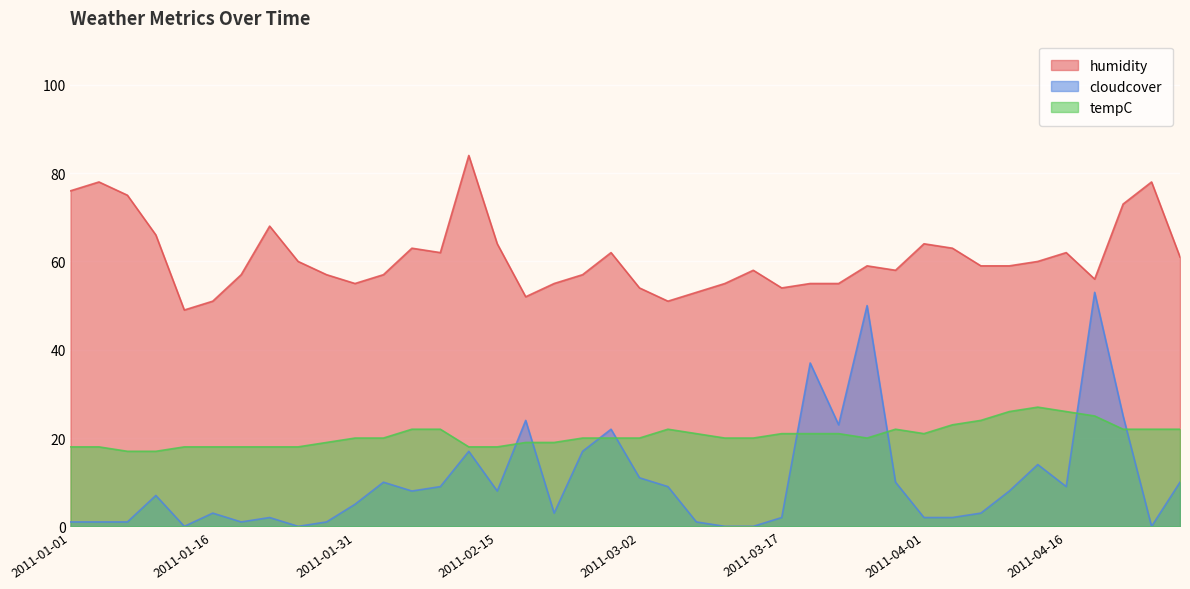

How many data points in humidity are less than 59?

19